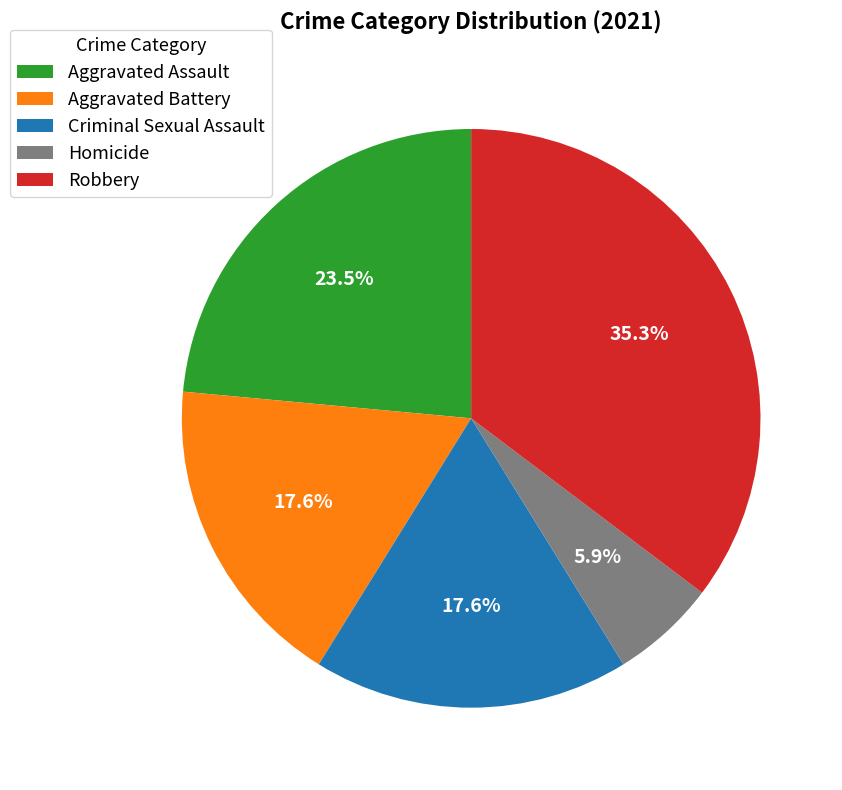

What portion of the pie excludes Aggravated Assault?

76.5%